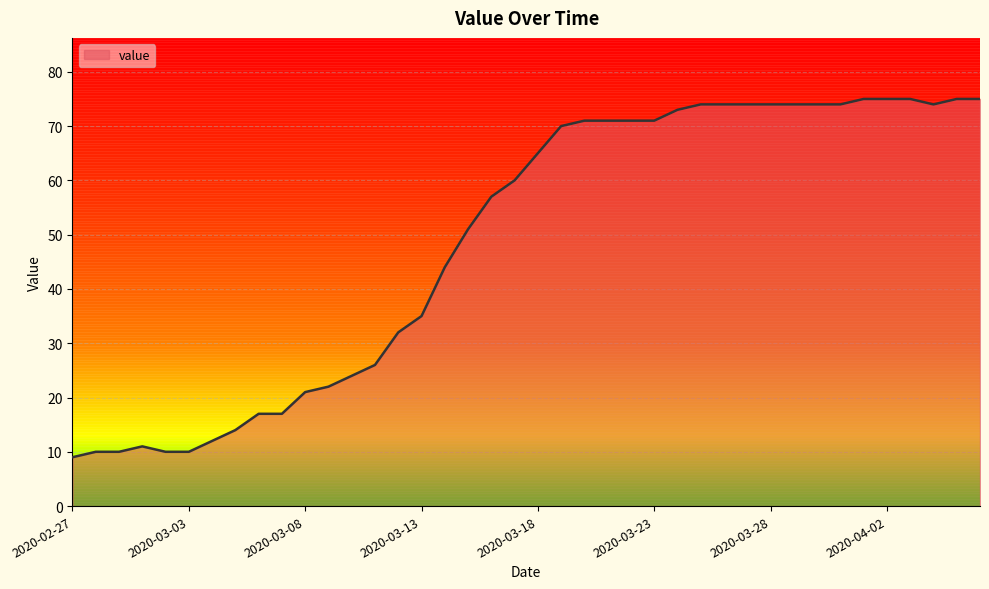

What is the smallest value displayed?

9